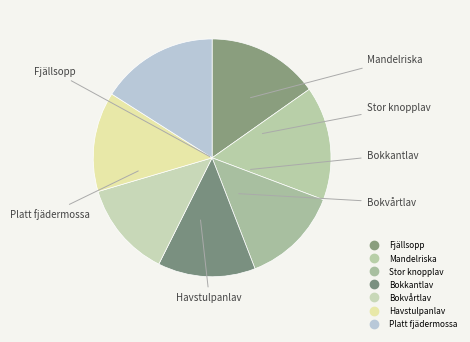

Count the number of slices in the pie.

7